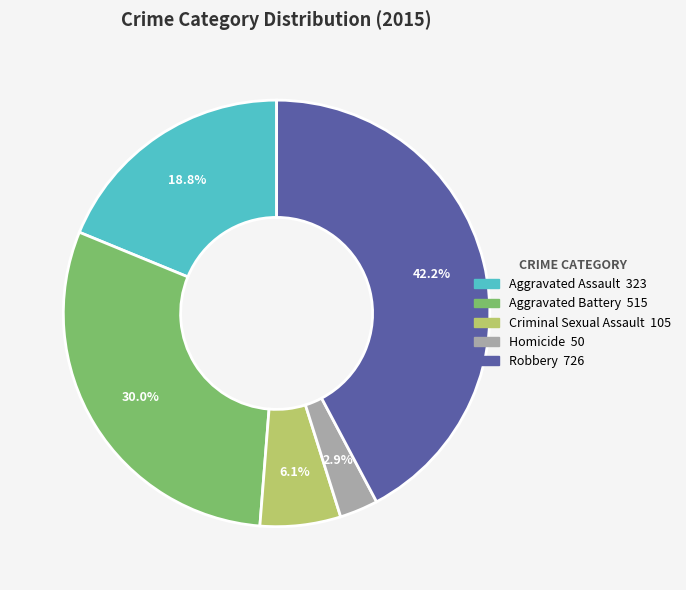

Rank the categories by value from lowest to highest.

Homicide, Criminal Sexual Assault, Aggravated Assault, Aggravated Battery, Robbery